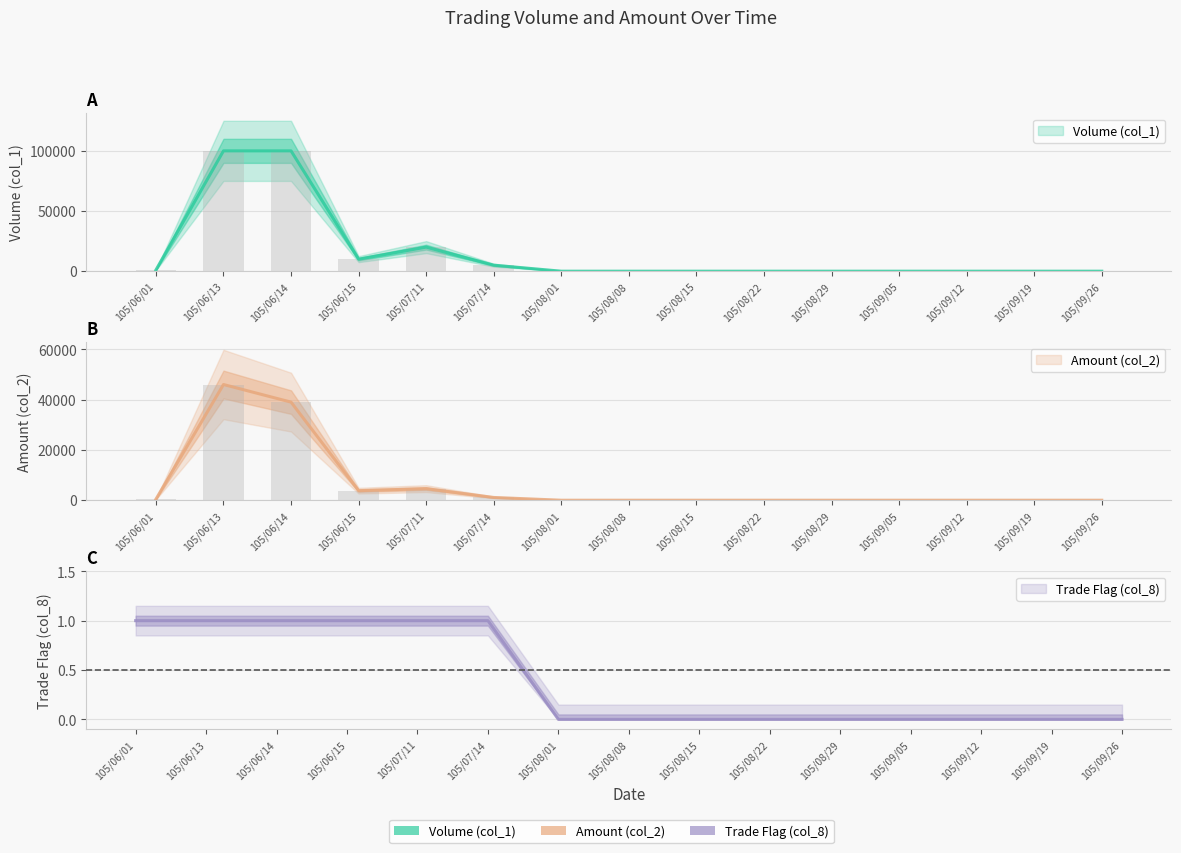

Reading left to right, list all the values displayed in this chart.

Volume (col_1): 1000	100000	100000	10000	20000	5000	0	0	0	0	0	0	0	0	0
Amount (col_2): 410	46000	39000	3800	4600	1100	0	0	0	0	0	0	0	0	0
Trade Flag (col_8): 1	1	1	1	1	1	0	0	0	0	0	0	0	0	0